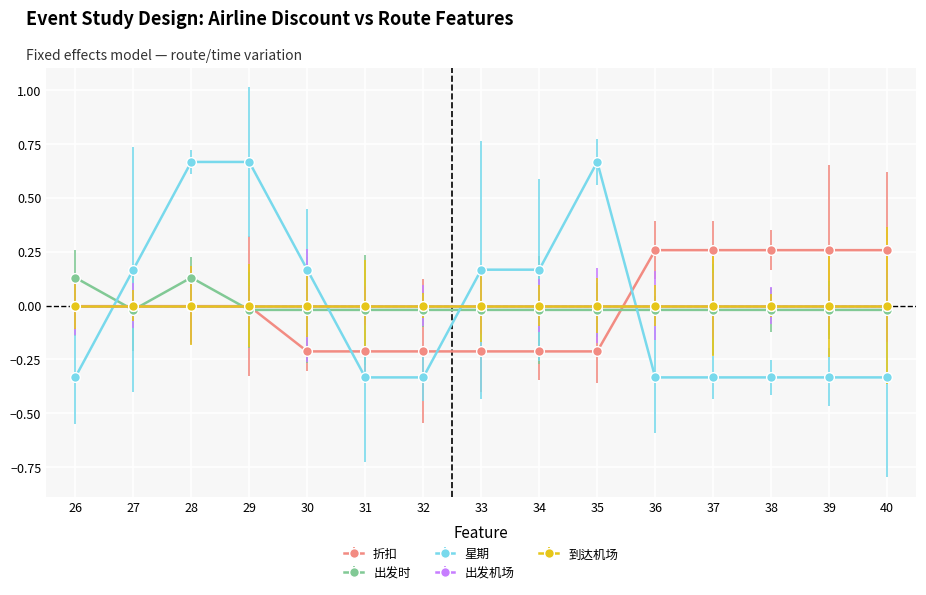

What is the maximum value shown in the chart?

0.7